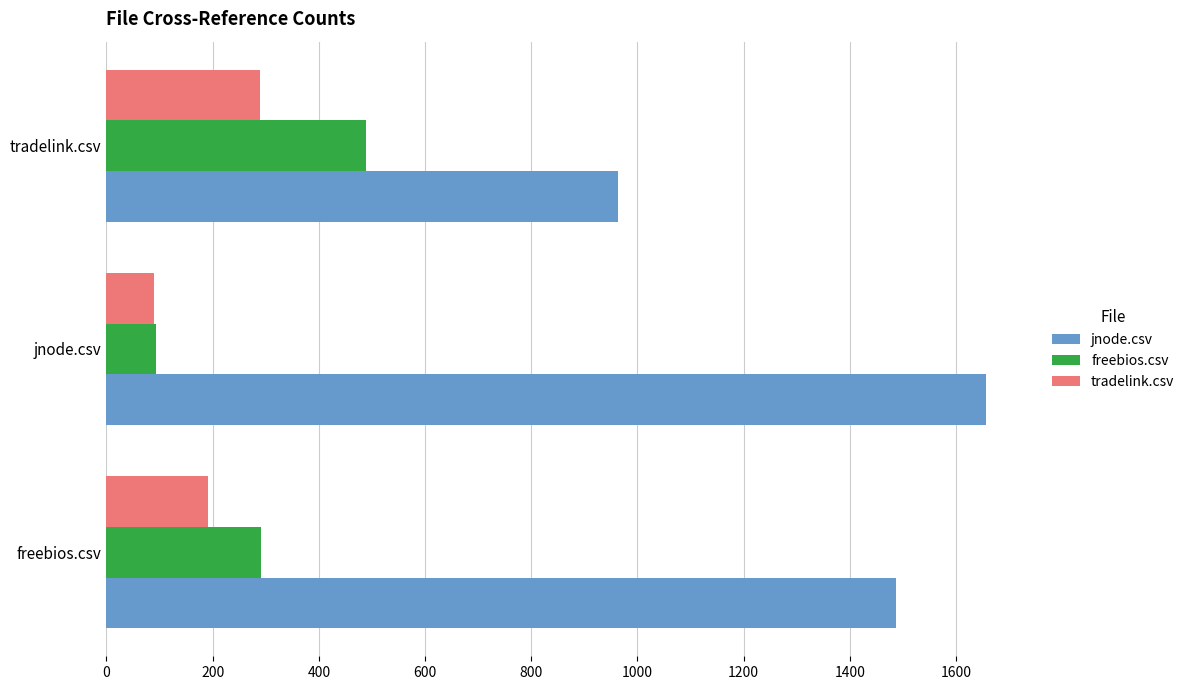

What is the approximate value of freebios.csv at tradelink.csv?

489.5